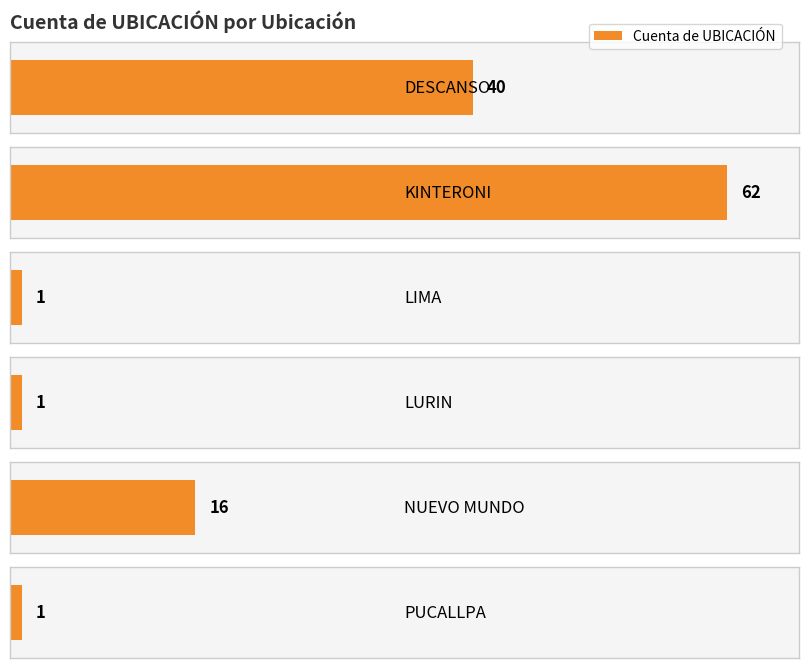

What is the approximate value at PUCALLPA?

1